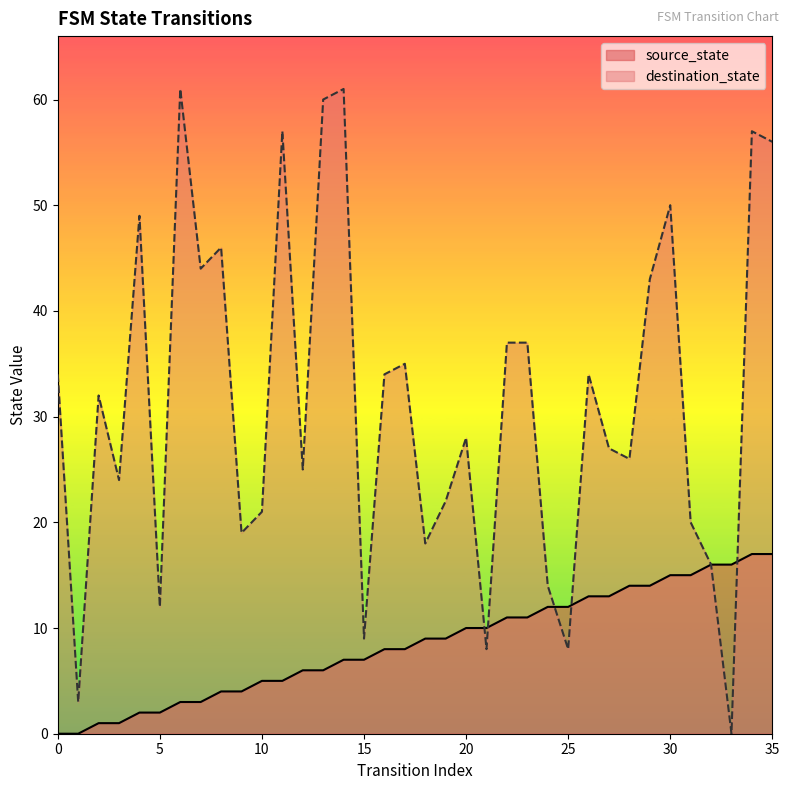

Which series has the largest total across all categories?

destination_state